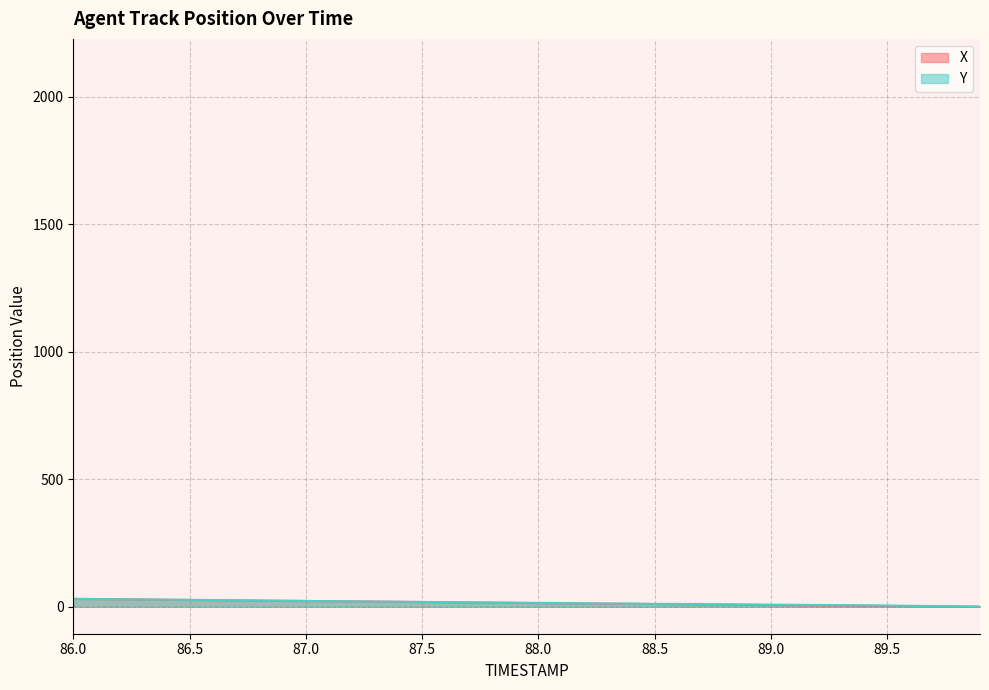

How many intersections are there between Y and X?

1